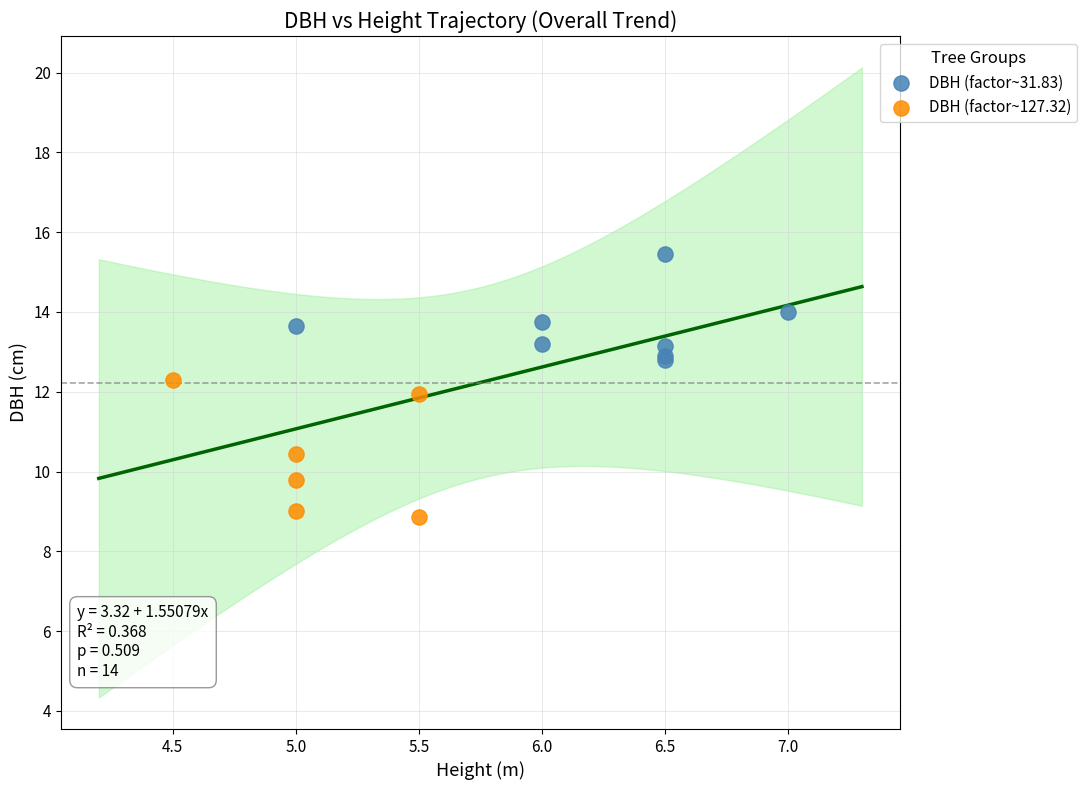

Which series contains the highest Y value?

DBH (factor~31.83)